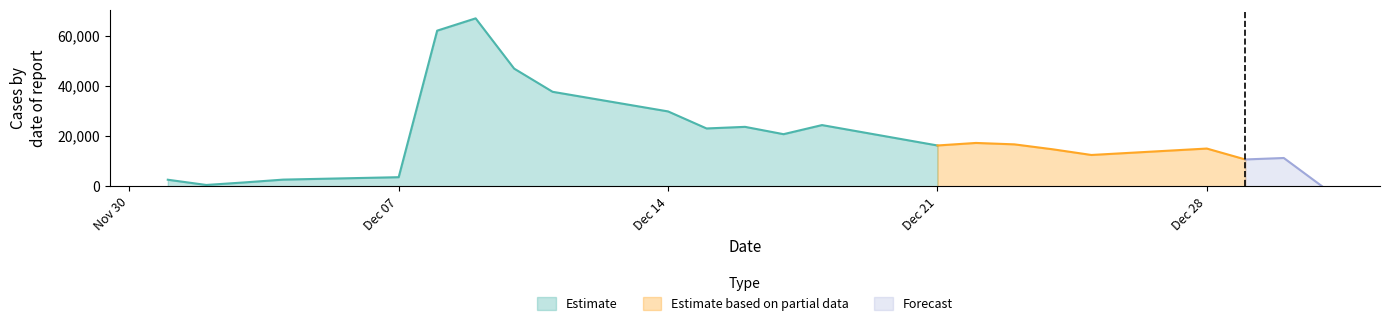

How many lines are shown in the chart?

3